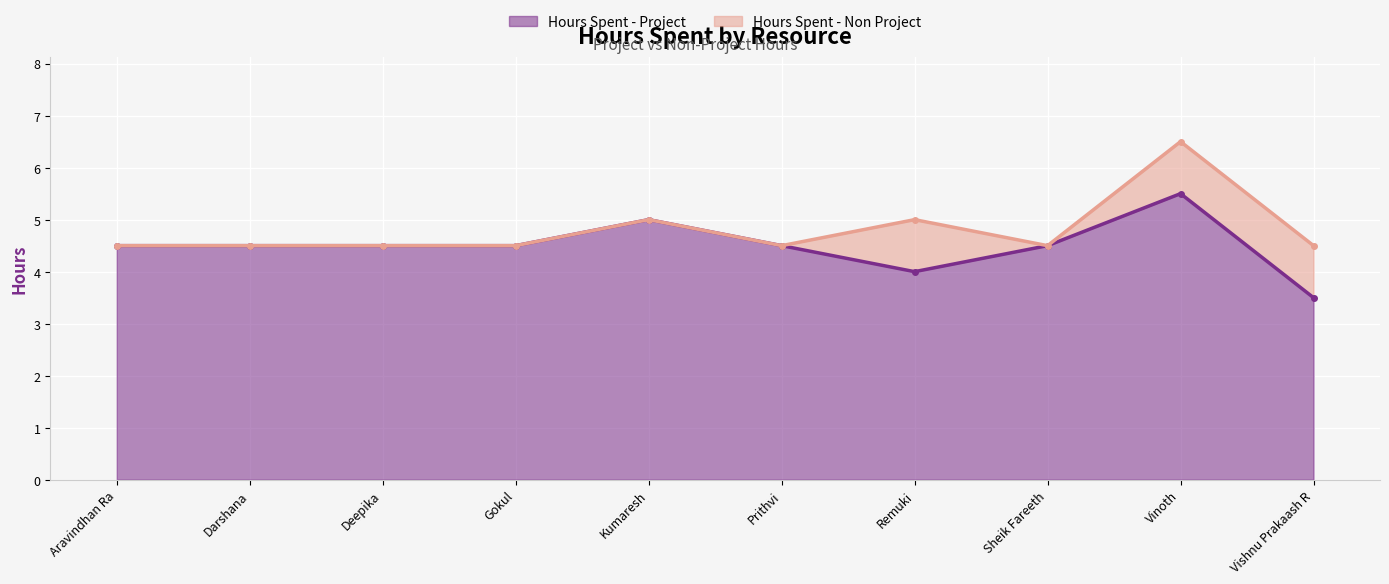

What is the approximate value at Kumaresh?

5.0